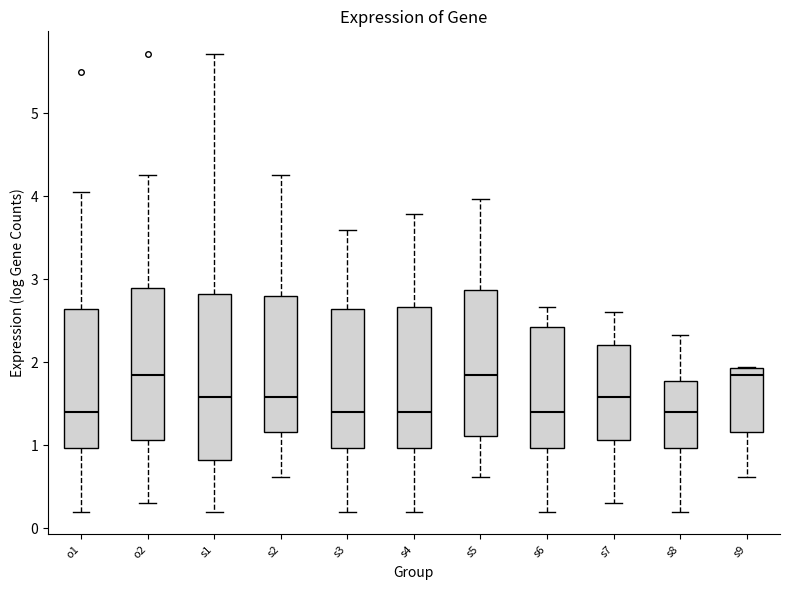

Reading left to right, read every box against the y-axis: the position of its median line, the range the box covers, and the ends of its whiskers. The values are not printed on the chart, so give them approximately, as read against the axis.

o1: median 1.4, box 1.0 to 2.6, whiskers 0.2 to 4.1
o2: median 1.8, box 1.1 to 2.9, whiskers 0.3 to 4.3
s1: median 1.6, box 0.8 to 2.8, whiskers 0.2 to 5.7
s2: median 1.6, box 1.2 to 2.8, whiskers 0.6 to 4.3
s3: median 1.4, box 1.0 to 2.6, whiskers 0.2 to 3.6
s4: median 1.4, box 1.0 to 2.7, whiskers 0.2 to 3.8
s5: median 1.8, box 1.1 to 2.9, whiskers 0.6 to 4.0
s6: median 1.4, box 1.0 to 2.4, whiskers 0.2 to 2.7
s7: median 1.6, box 1.1 to 2.2, whiskers 0.3 to 2.6
s8: median 1.4, box 1.0 to 1.8, whiskers 0.2 to 2.3
s9: median 1.8, box 1.2 to 1.9, whiskers 0.6 to 1.9